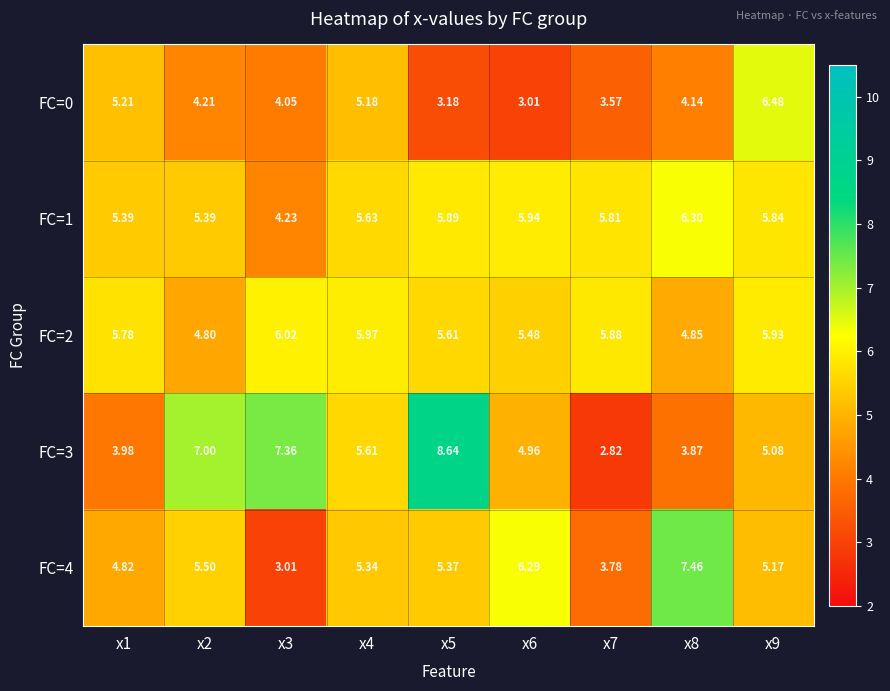

Is the value of FC=2 at x9 greater than the value of FC=3 at x5?

No